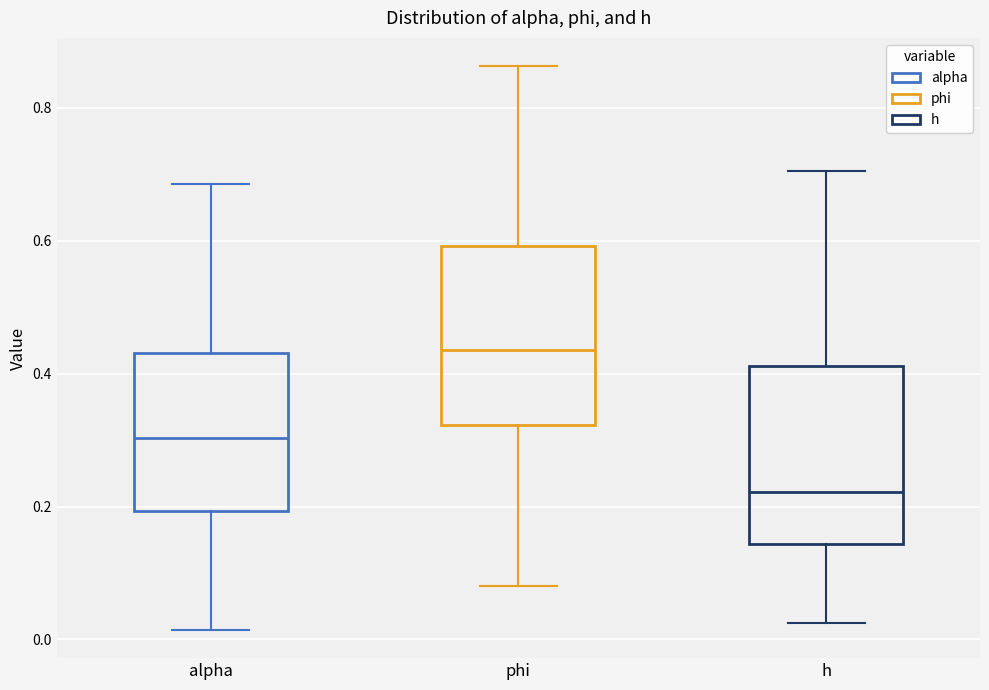

Reading left to right, transcribe this box plot: for each box, give where its median line is, the range the box spans, and where its two whiskers end, as read against the y-axis. The values are not printed on the chart, so give them approximately, as read against the axis.

alpha: median 0.30, box 0.20 to 0.44, whiskers 0.02 to 0.68
phi: median 0.44, box 0.32 to 0.60, whiskers 0.08 to 0.86
h: median 0.22, box 0.14 to 0.42, whiskers 0.02 to 0.70